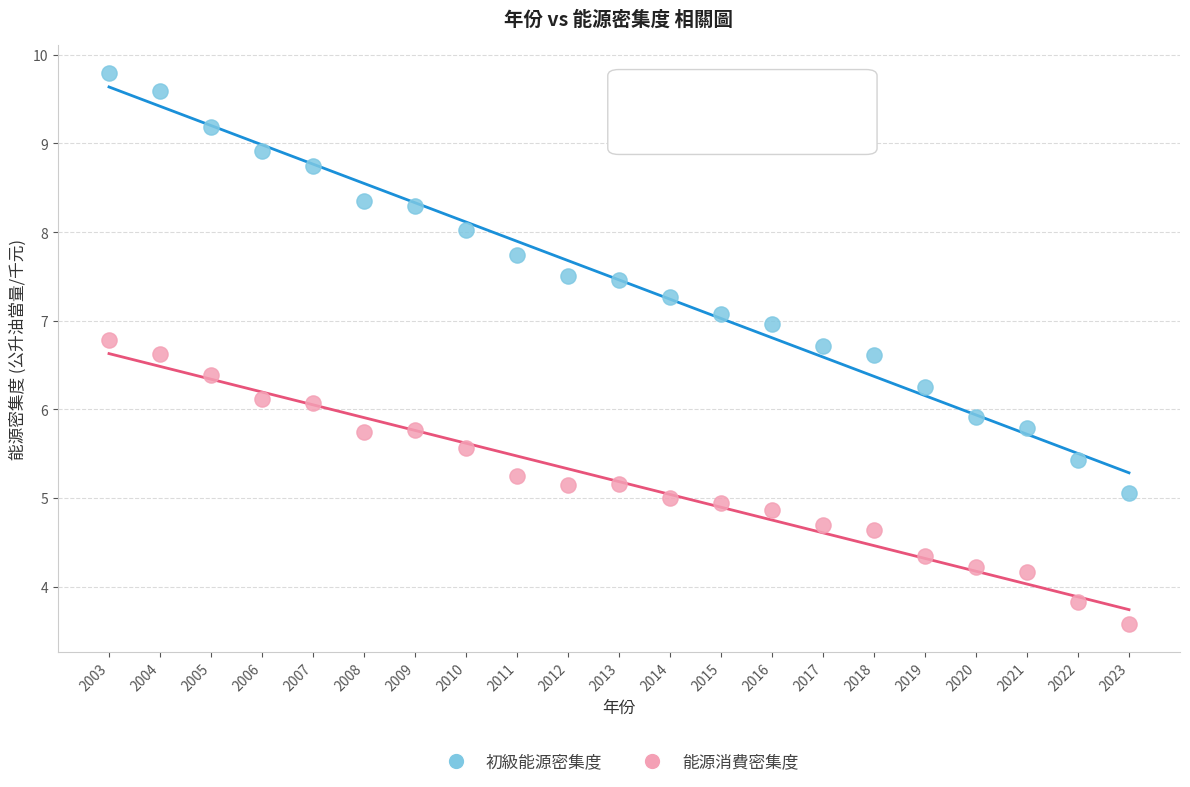

Which series contains the lowest Y value?

能源消費密集度